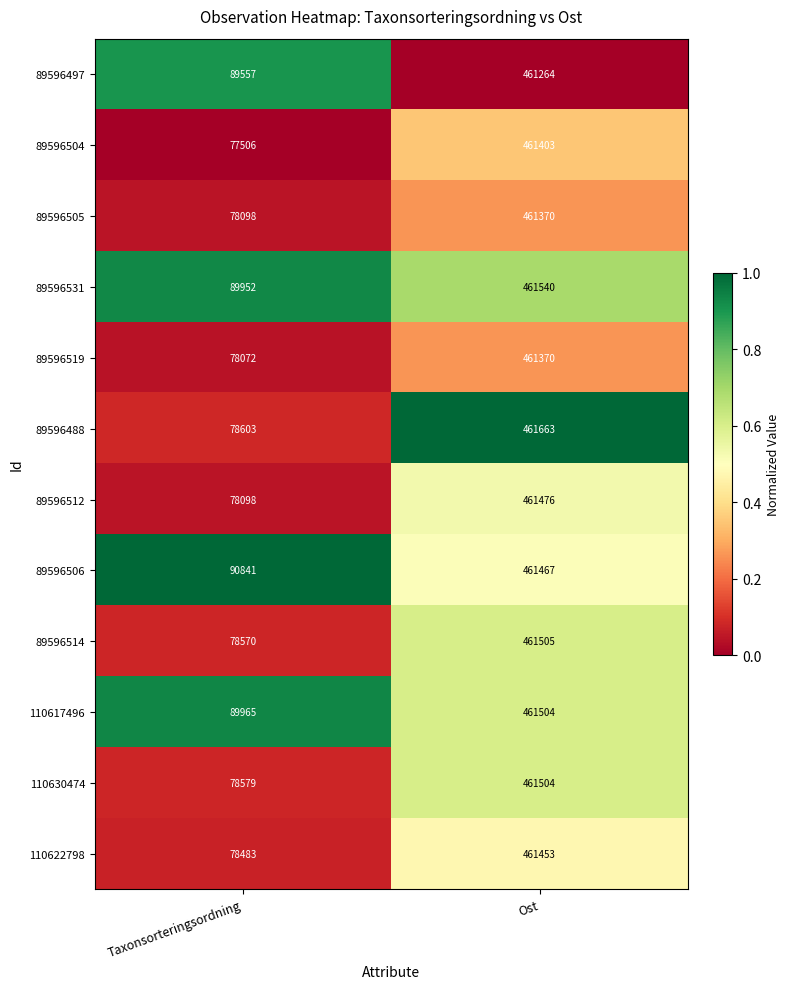

Rank the categories by 110617496 value from highest to lowest.

Ost, Taxonsorteringsordning